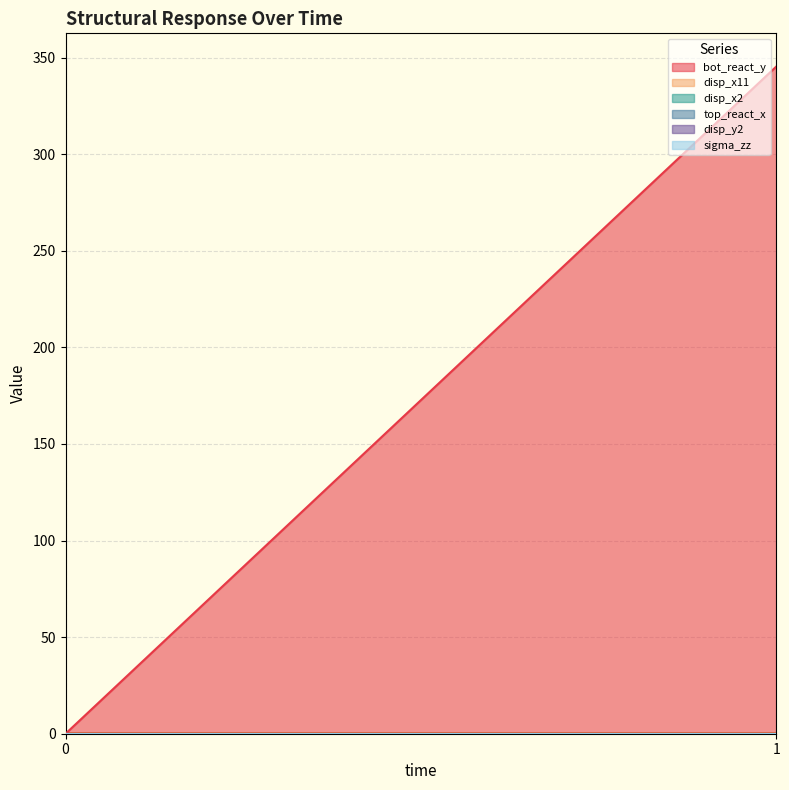

Reading left to right, what are all the values shown in this chart?

bot_react_y: 0=0.0	1=345.3
disp_x11: 0=0.0	1=0.0
disp_x2: 0=0.0	1=0.0
top_react_x: 0=0.0	1=0.0
disp_y2: 0=0.0	1=0.0
sigma_zz: 0=0.0	1=0.0